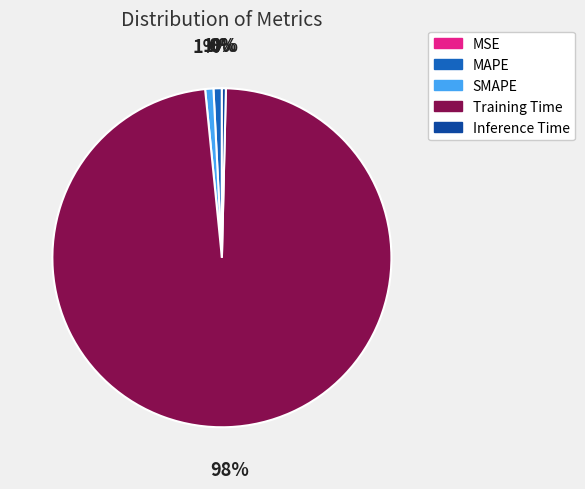

Does Training Time account for over 50% of the chart?

Yes